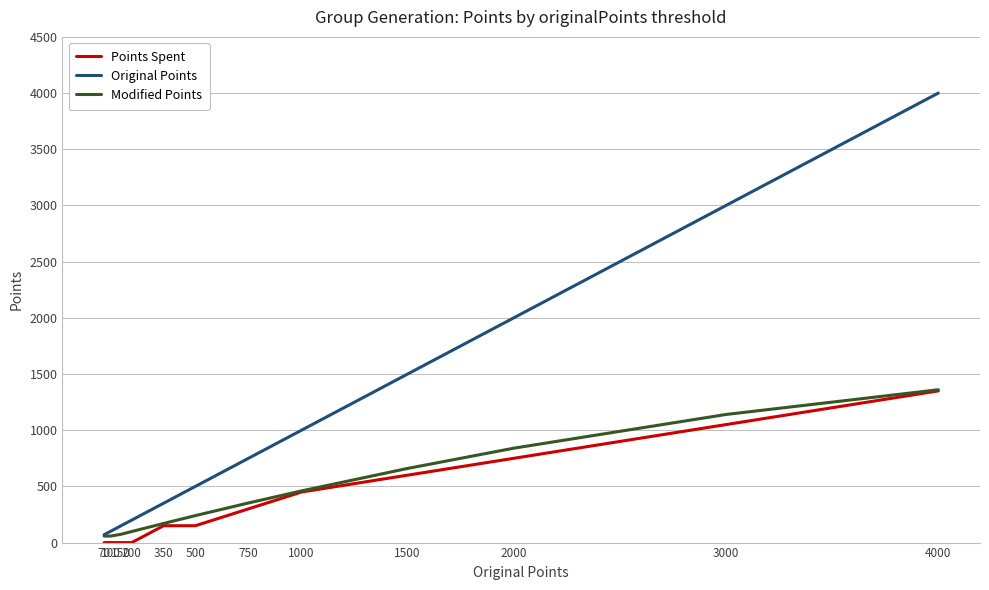

Rank the categories by Original Points value from highest to lowest.

4000, 3000, 2000, 1500, 1000, 750, 500, 350, 200, 150, 100, 70